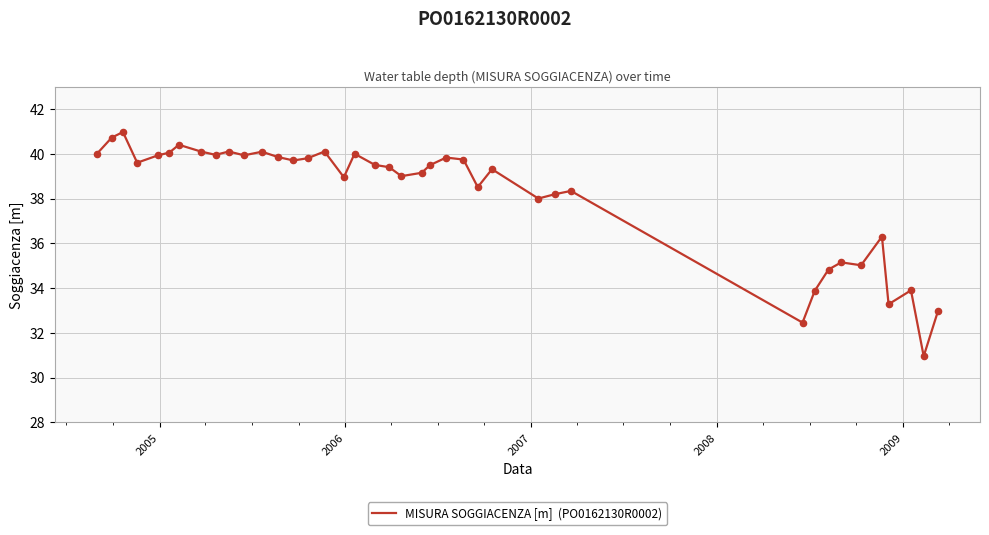

What is the difference between the maximum and minimum values?

10.0